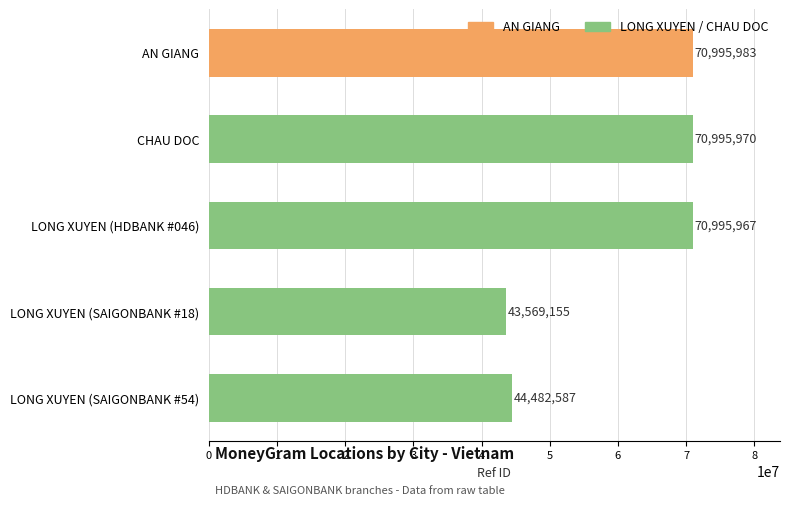

Is it true that the value at LONG XUYEN (HDBANK #046) is 33489744?

False